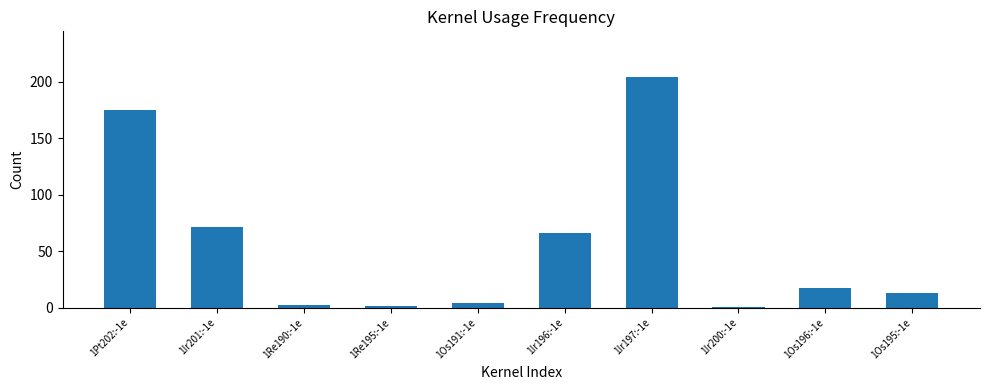

How many bars are there in total?

10